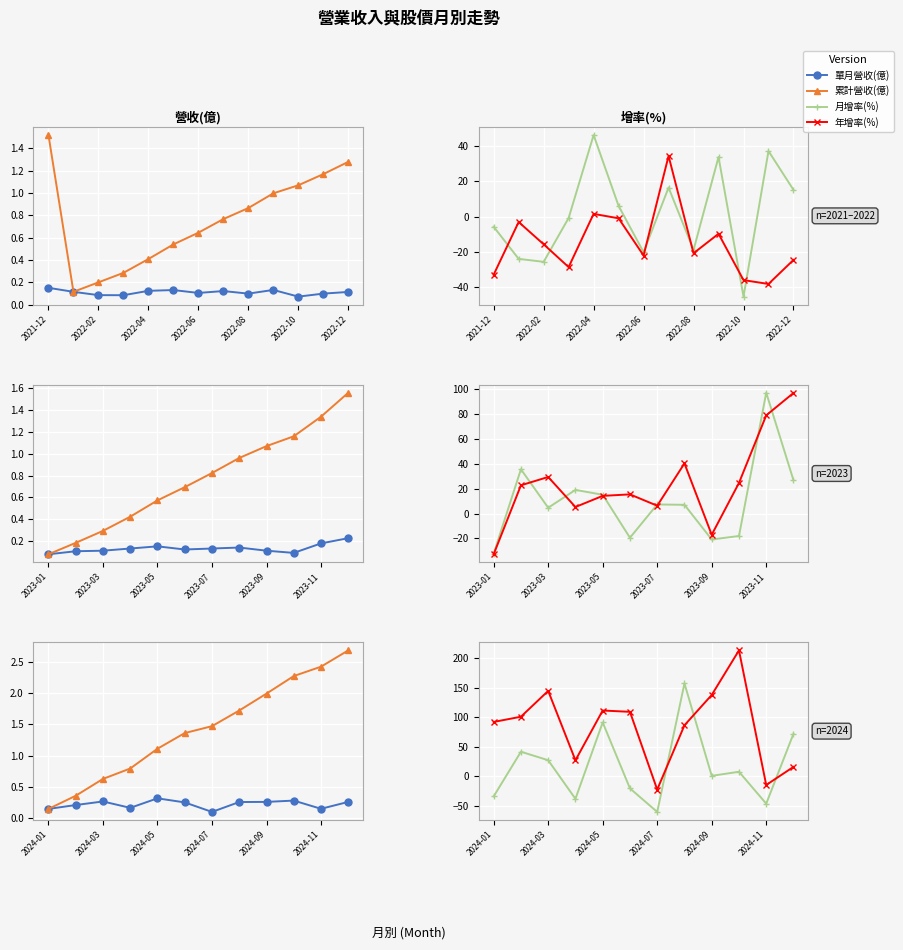

Reading right to left, extract all data points from this chart.

單月營收(億): 0.3	0.2	0.3	0.3	0.3	0.1	0.3	0.3	0.2	0.3	0.2	0.1
累計營收(億): 2.7	2.4	2.3	2.0	1.7	1.5	1.4	1.1	0.8	0.6	0.4	0.1
月增率(%): 72.3	-46.3	7.8	0.9	157.6	-60.3	-20.4	91.5	-38.1	27.4	41.8	-33.9
年增率(%): 16.1	-14.6	213.7	138.1	86.7	-22.4	109.5	111.7	27.3	145.0	101.2	92.3